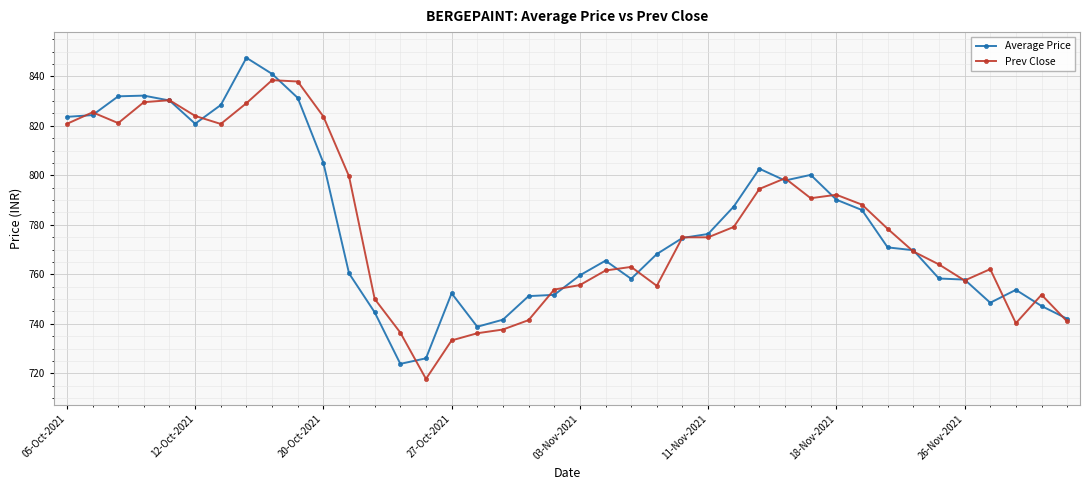

What is the highest value of the Prev Close series?

838.5